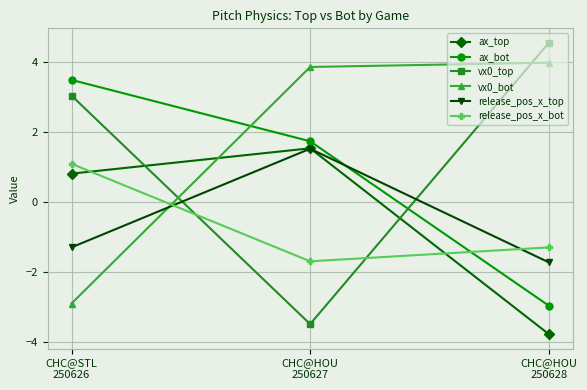

What is the difference between the maximum and second lowest values in the ax_top series?

0.7